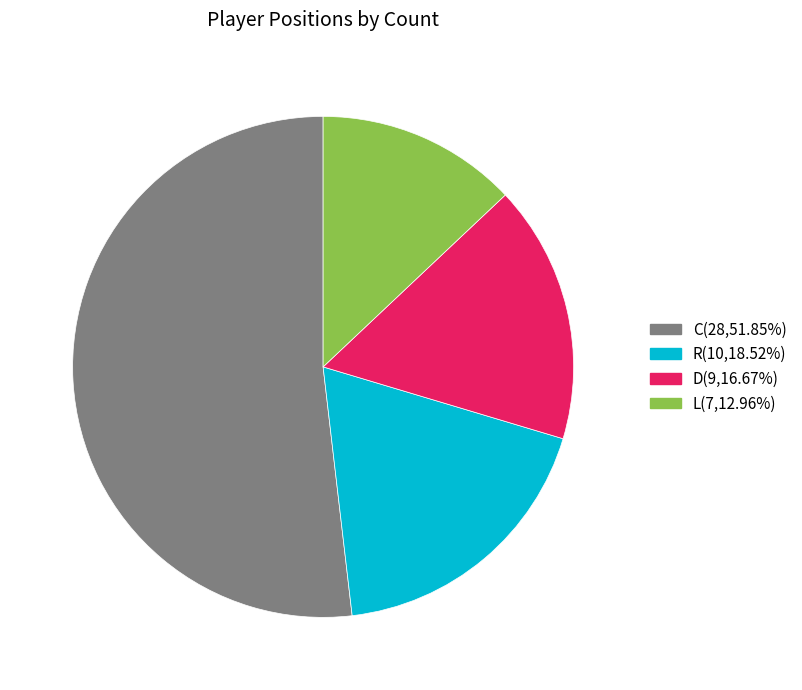

Which category has the smallest portion of the pie?

L